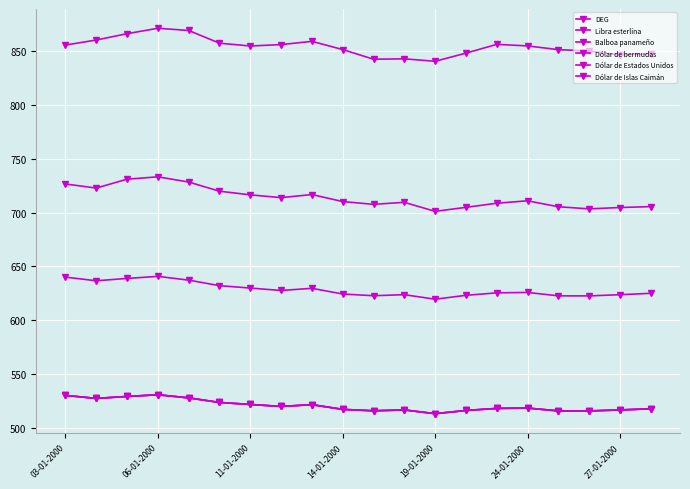

What is the smallest value displayed?

513.1